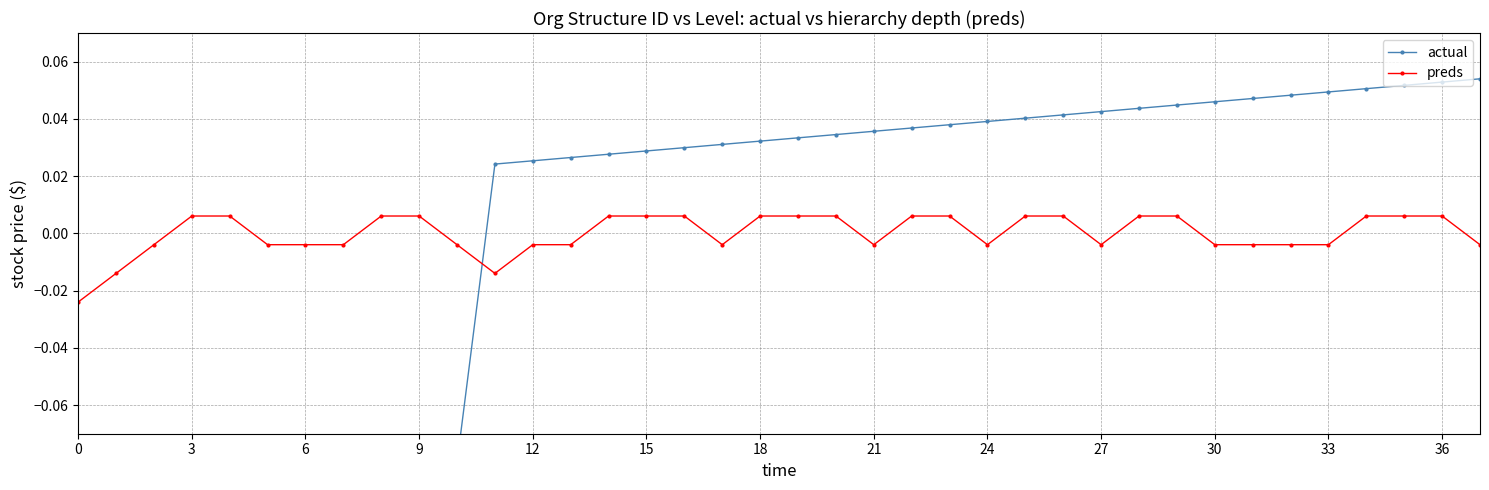

How many preds values are between 0 and 1?

19